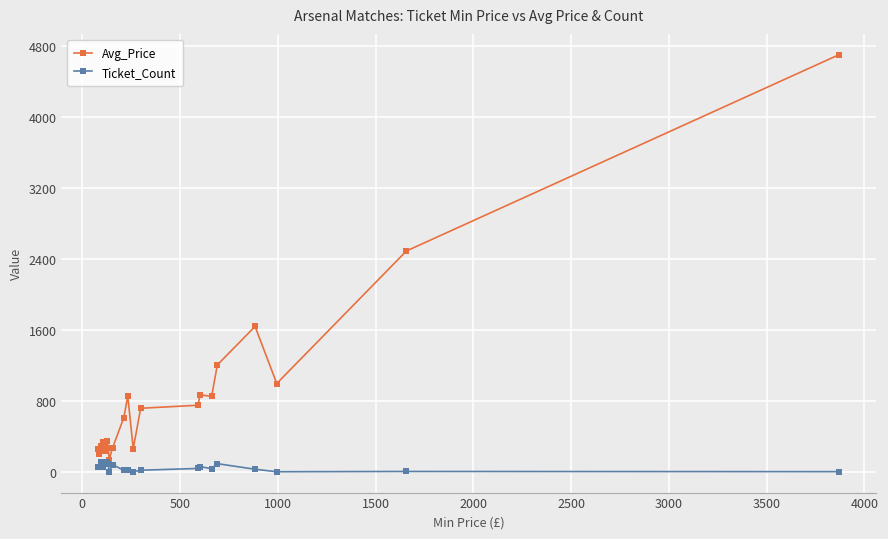

List the series in order of their overall mean, lowest first.

Ticket_Count, Avg_Price